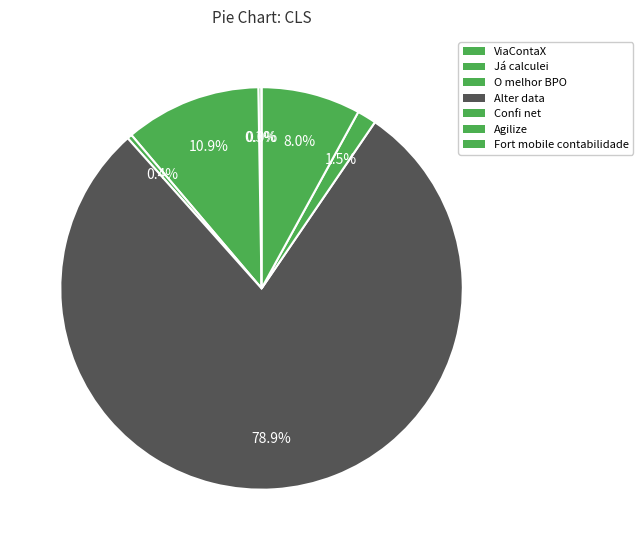

What is the largest slice in the pie chart?

Alter data